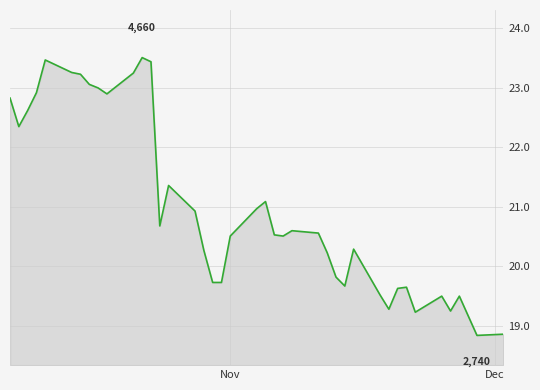

What is the difference between the maximum and minimum values?

4.7